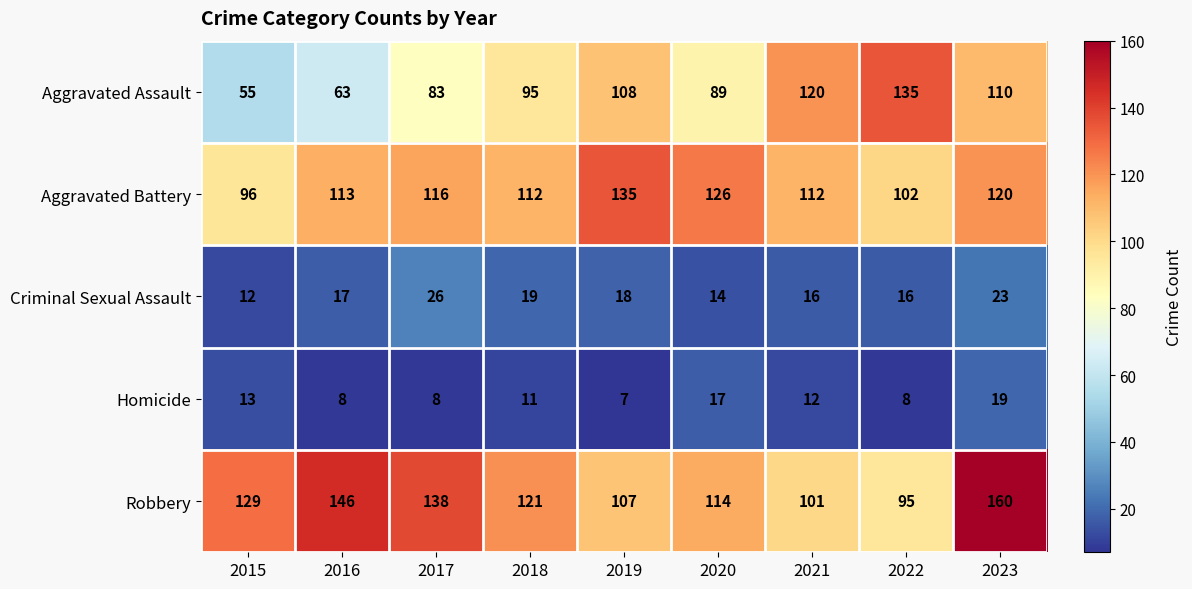

How many distinct data groups are displayed?

5